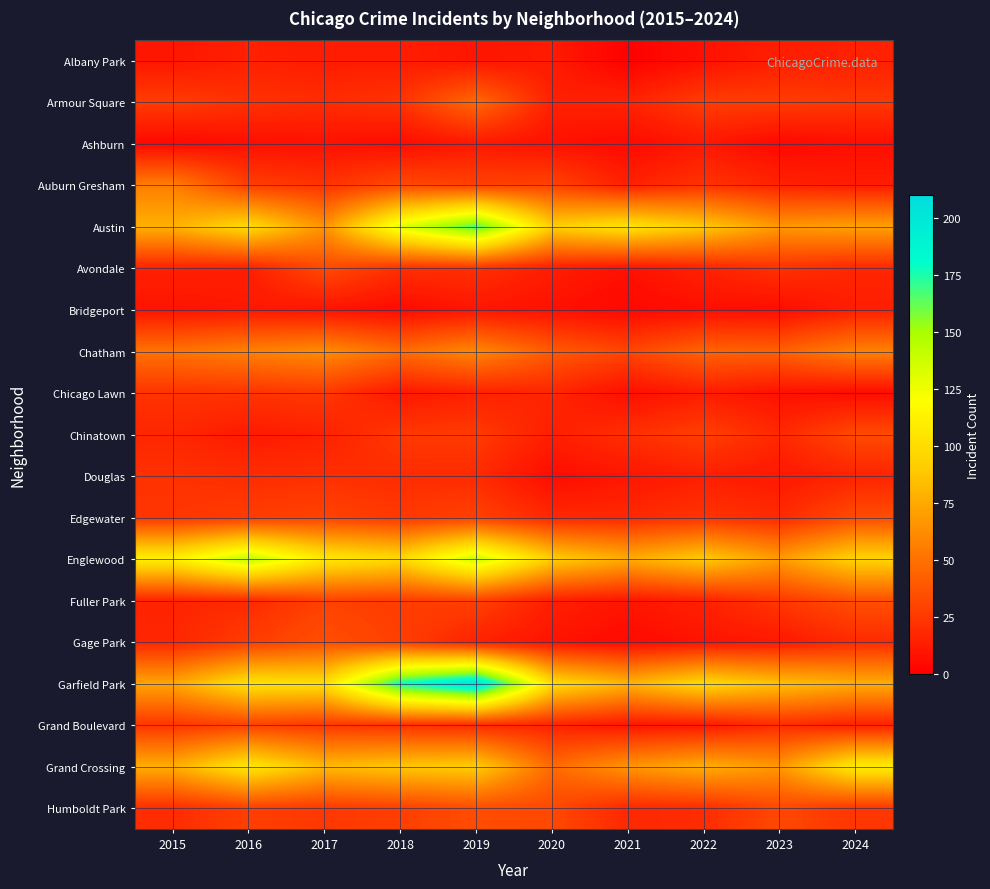

List the series in order of their peak value, highest first.

Garfield Park, Austin, Englewood, Grand Crossing, Chatham, Auburn Gresham, Armour Square, Fuller Park, Gage Park, Edgewater, Humboldt Park, Avondale, Chinatown, Grand Boulevard, Chicago Lawn, Douglas, Albany Park, Bridgeport, Ashburn